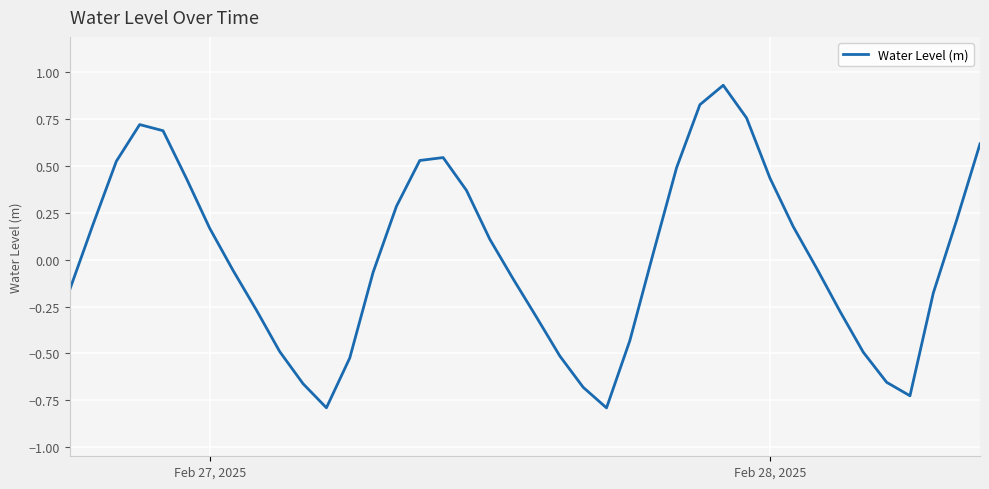

What is the minimum value shown in the chart?

-0.8